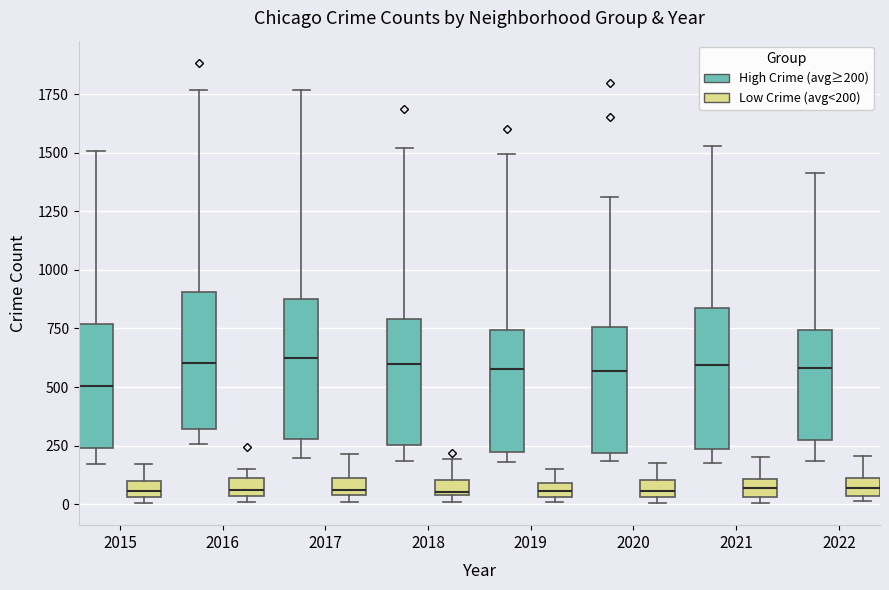

Where is the upper edge of the box for 2017 (Low Crime (avg<200)) on the y-axis? The values are not printed on the chart, so give them approximately, as read against the axis.

100